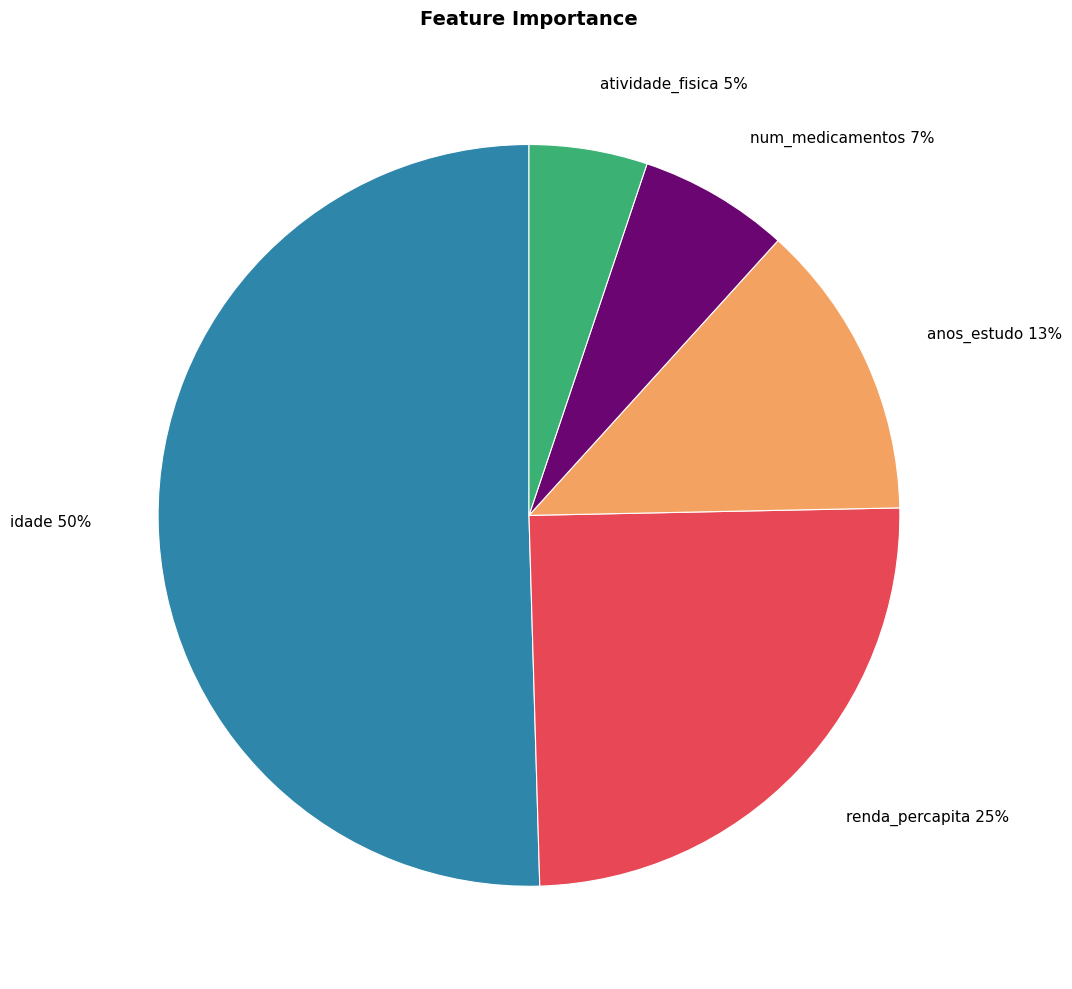

Which category accounts for the majority?

idade